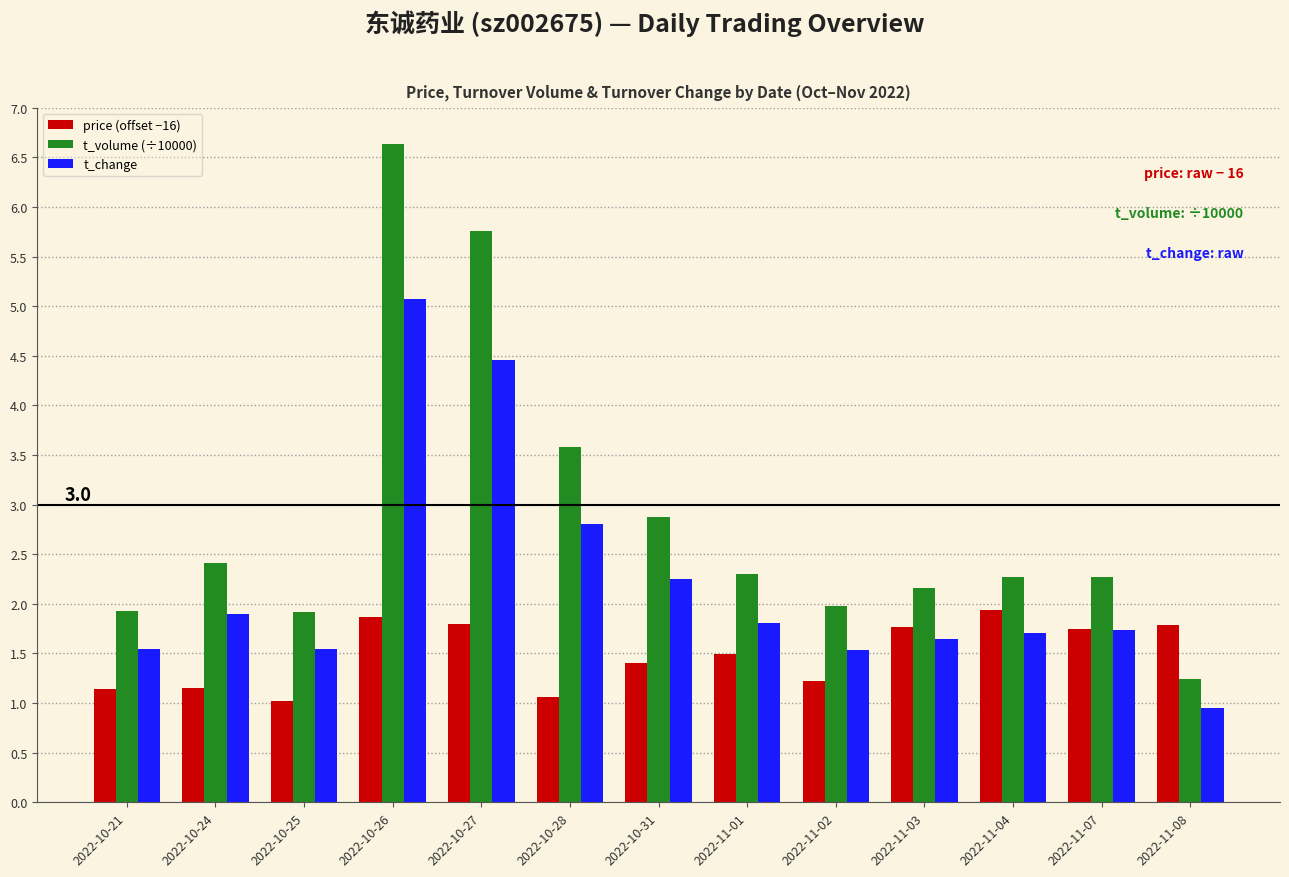

What is the average value of the price (offset −16) series?

1.5